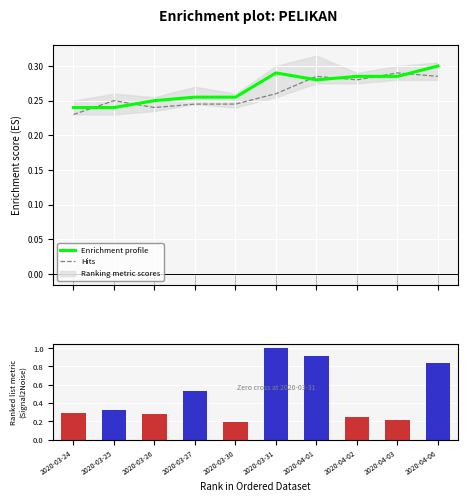

List the labels in order of Enrichment profile value, largest first.

2020-04-06, 2020-03-31, 2020-04-02, 2020-04-03, 2020-04-01, 2020-03-27, 2020-03-30, 2020-03-26, 2020-03-24, 2020-03-25